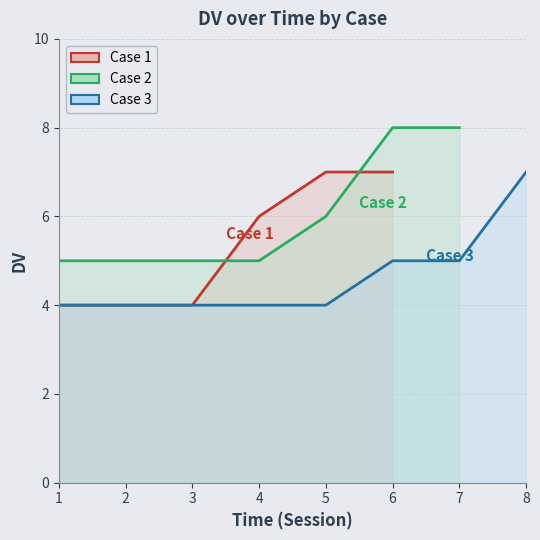

The value of Case 1 at 5 is 5. True or false?

False